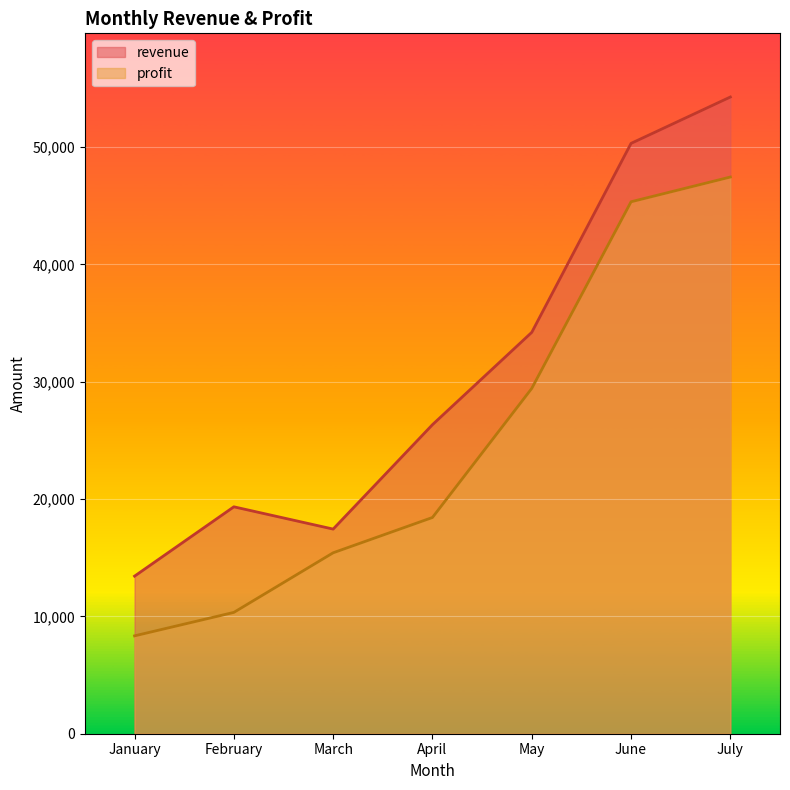

What is the sum of all revenue values?

215366